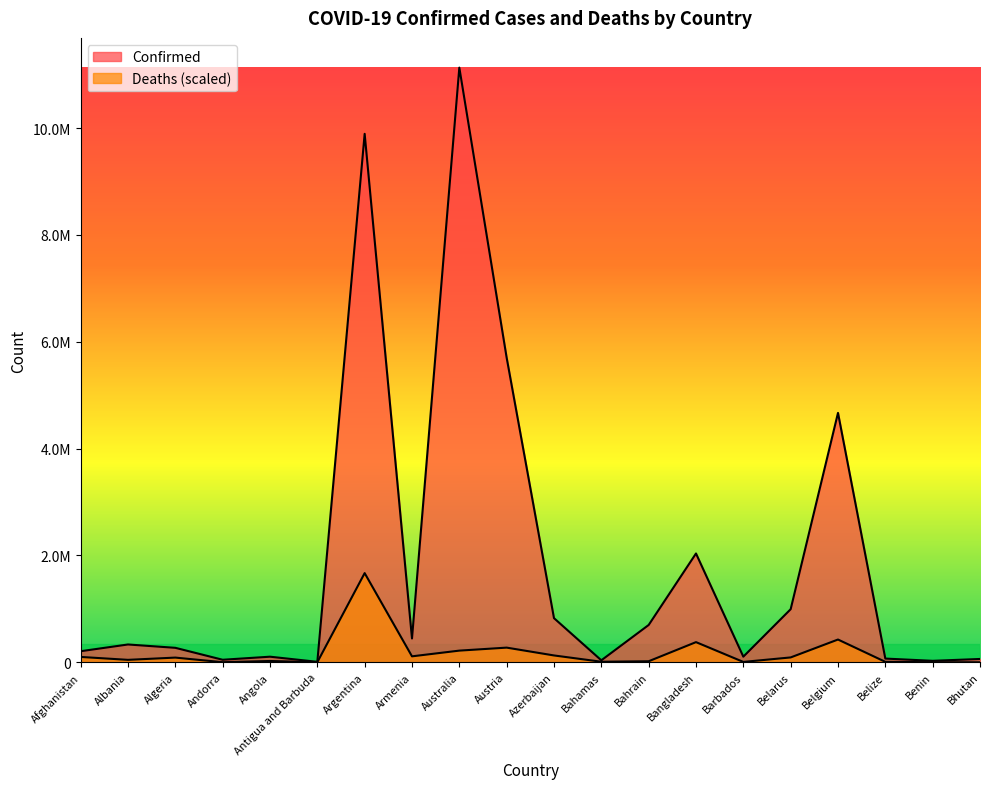

What is the label of the 10th point from the right?

Azerbaijan